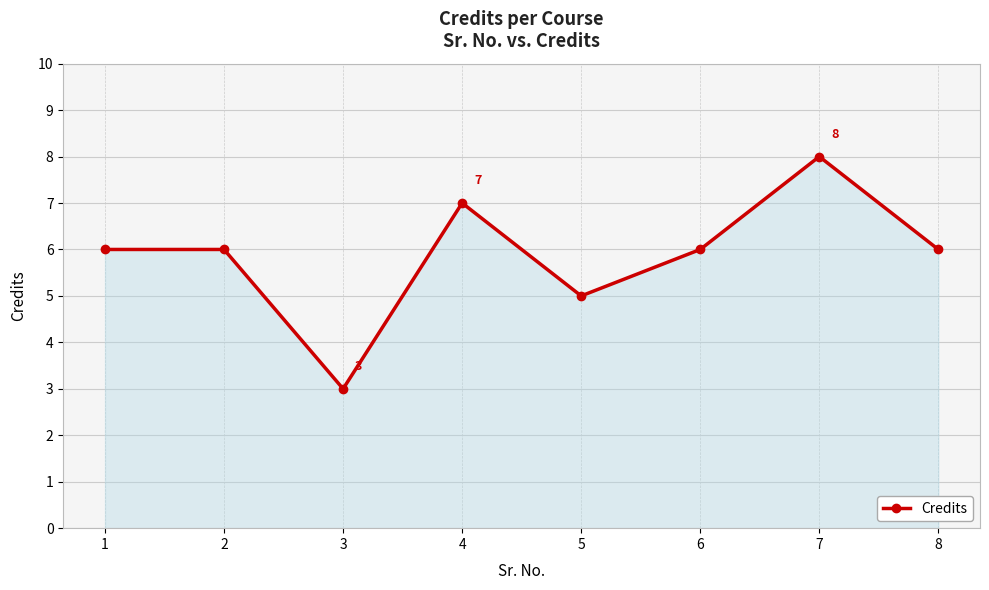

What is the sum of all values?

47